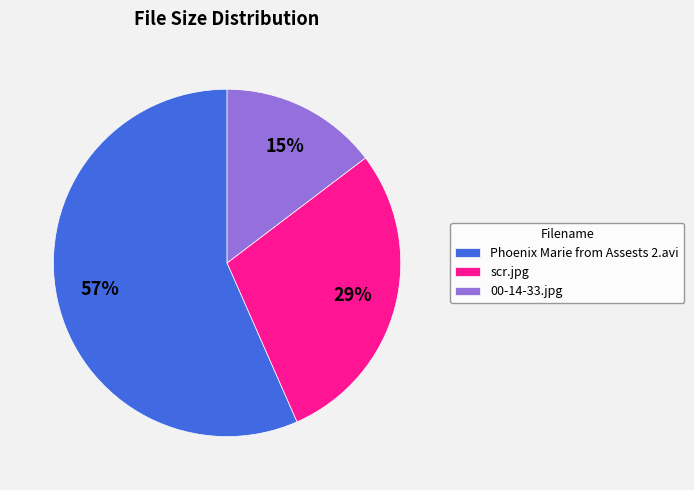

How many slices are in this pie chart?

3